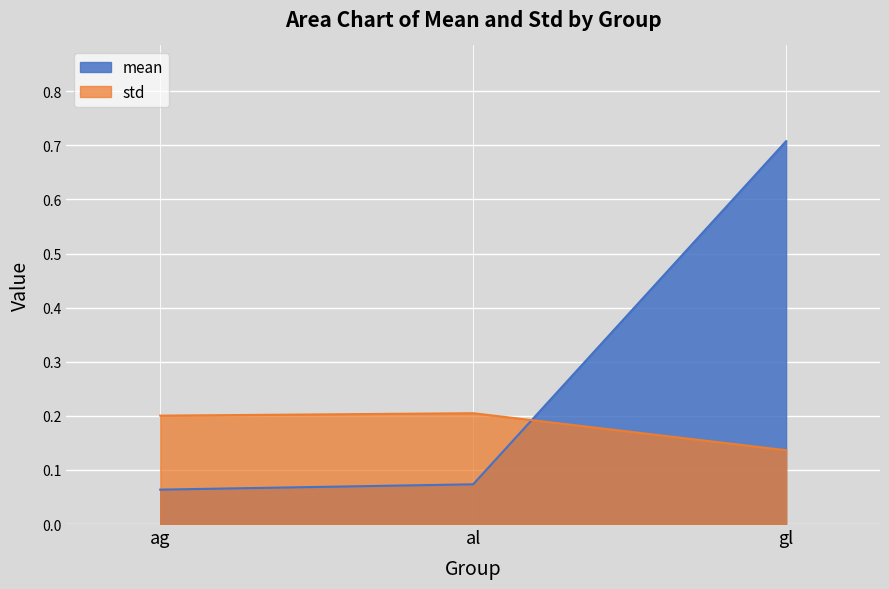

What is the spread (max minus min) of values at ag?

0.1